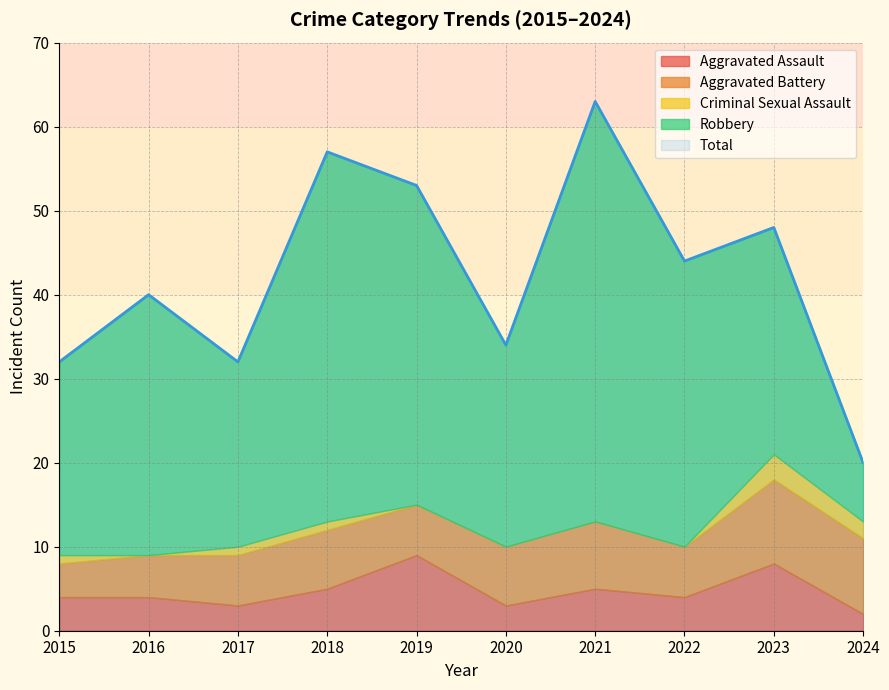

Is it true that Robbery equals 7 at 2024?

True